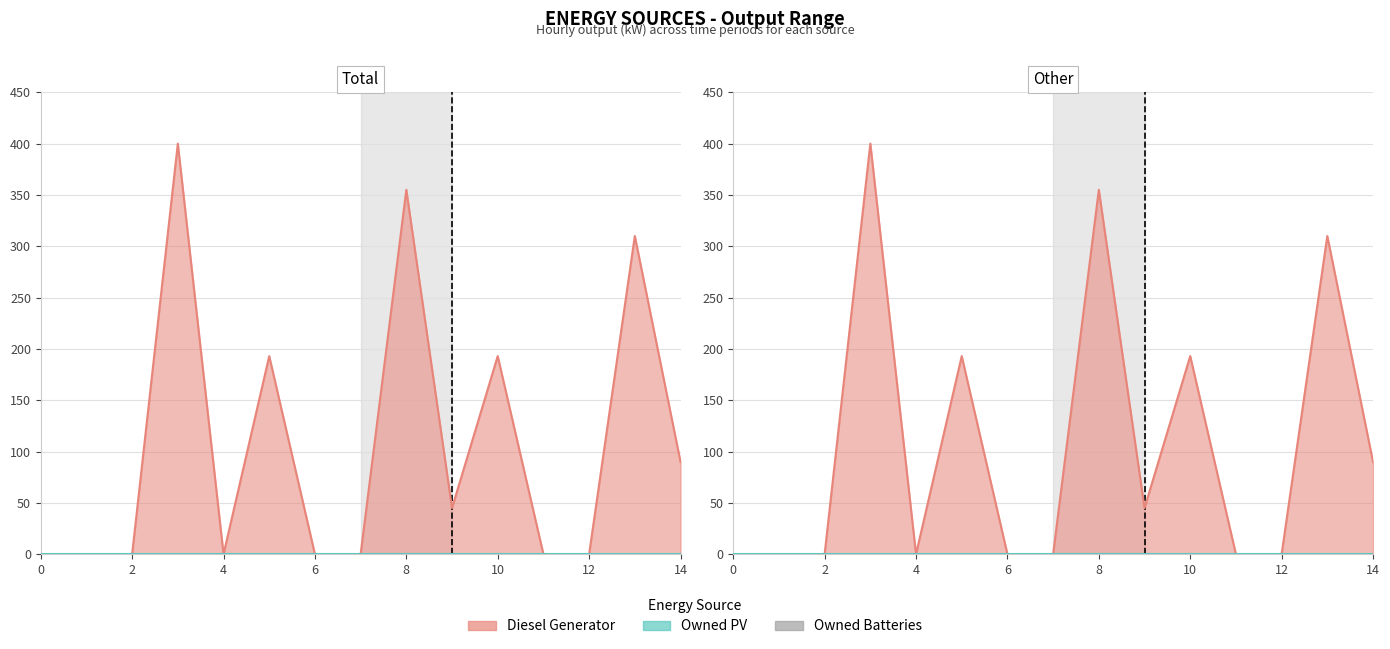

True or false: Owned PV has more than 2 interior local peaks.

False